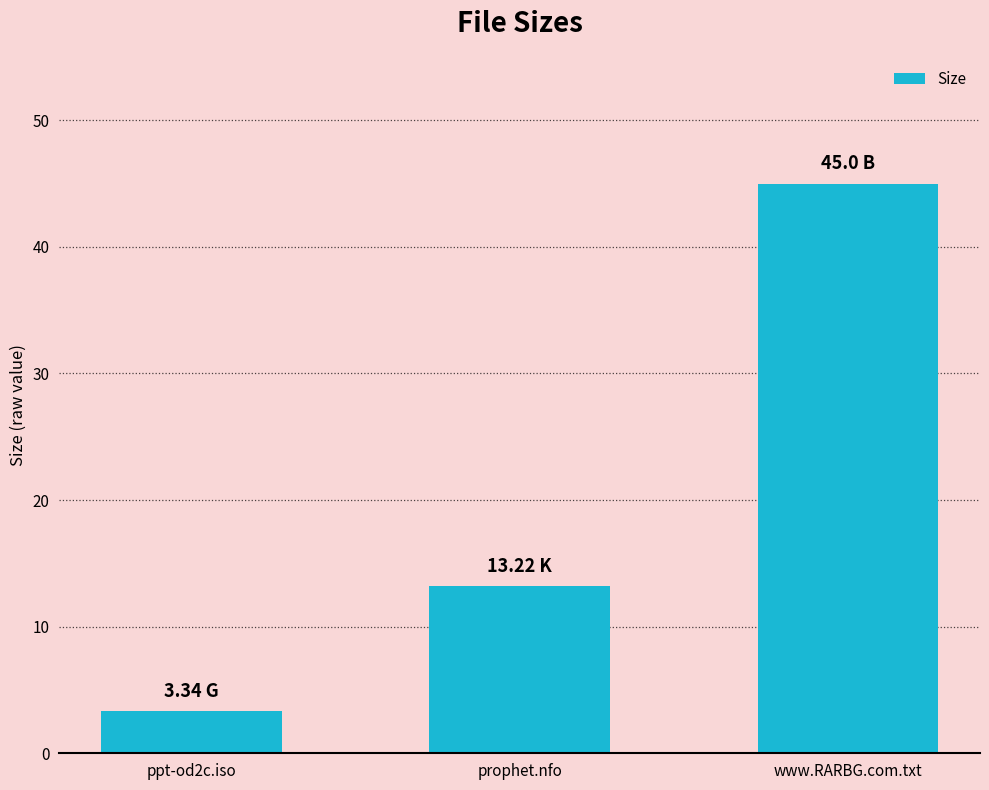

List the labels in order of value, largest first.

www.RARBG.com.txt, prophet.nfo, ppt-od2c.iso